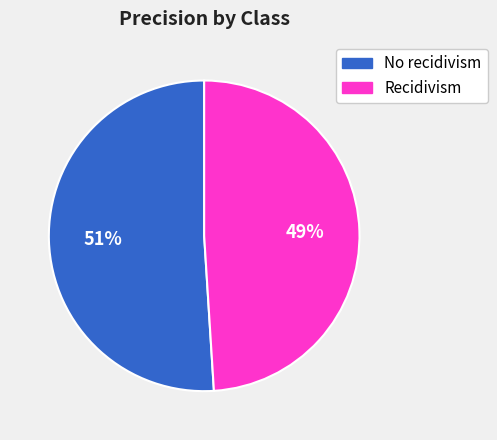

Is the sum of No recidivism and Recidivism greater than half?

Yes